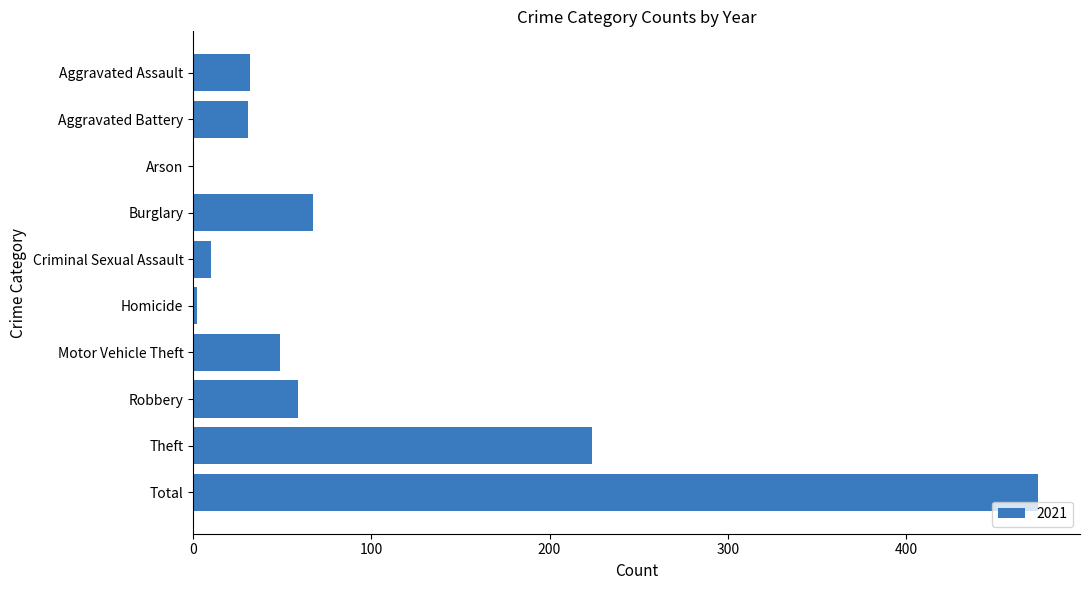

Are the bars horizontal?

Yes